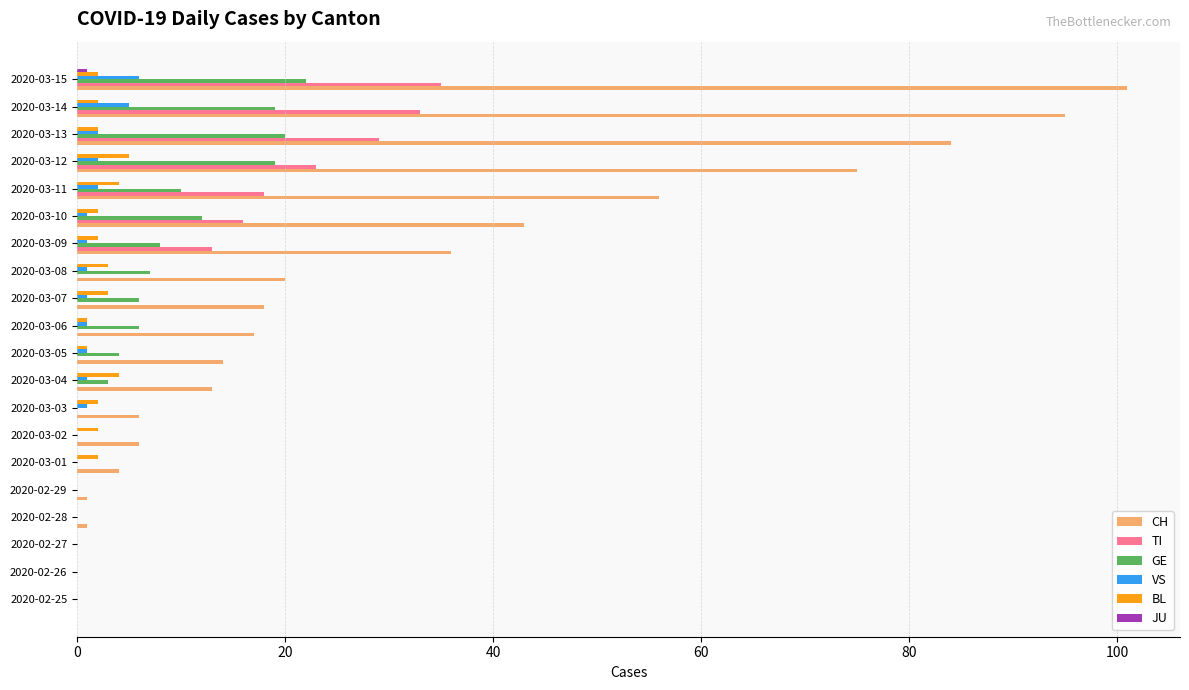

What is the highest value of the TI series?

35